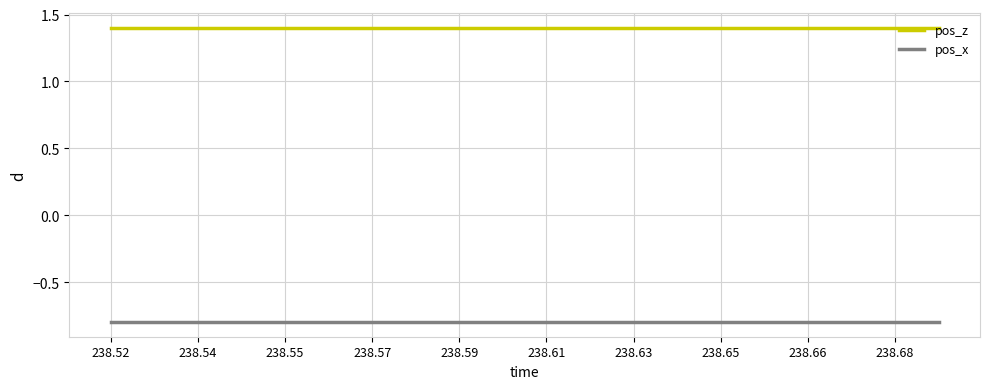

Which series has the largest total across all categories?

pos_z